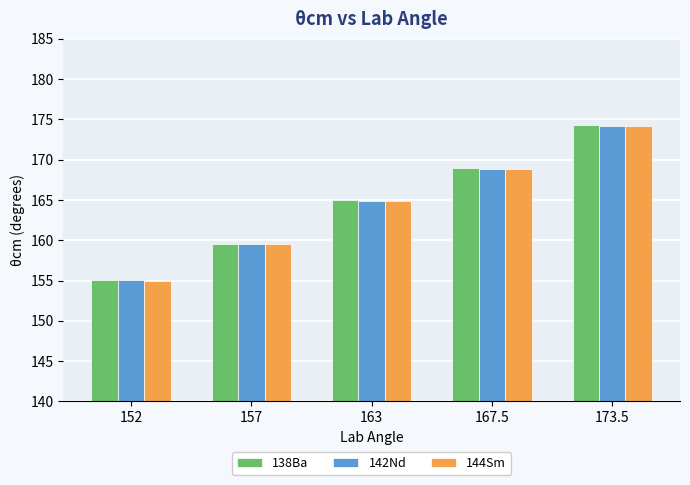

Where is 142Nd nearest to the value 164?

163